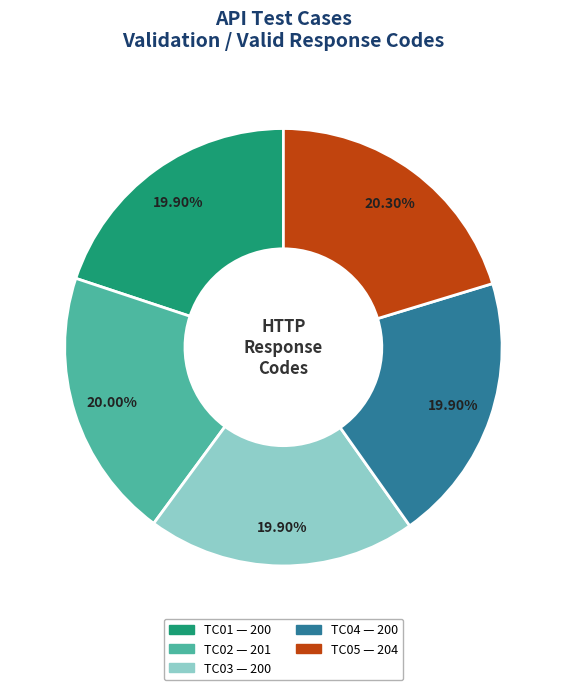

To the nearest percent, what is the average slice percentage?

20%